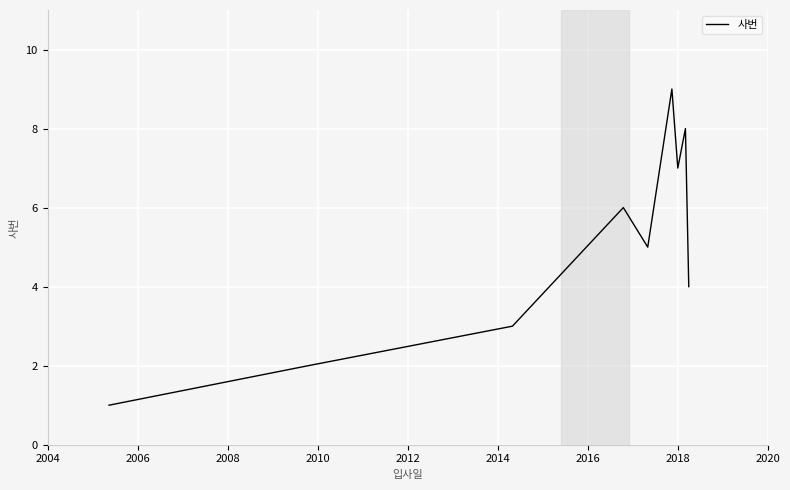

What is the greatest value displayed?

9